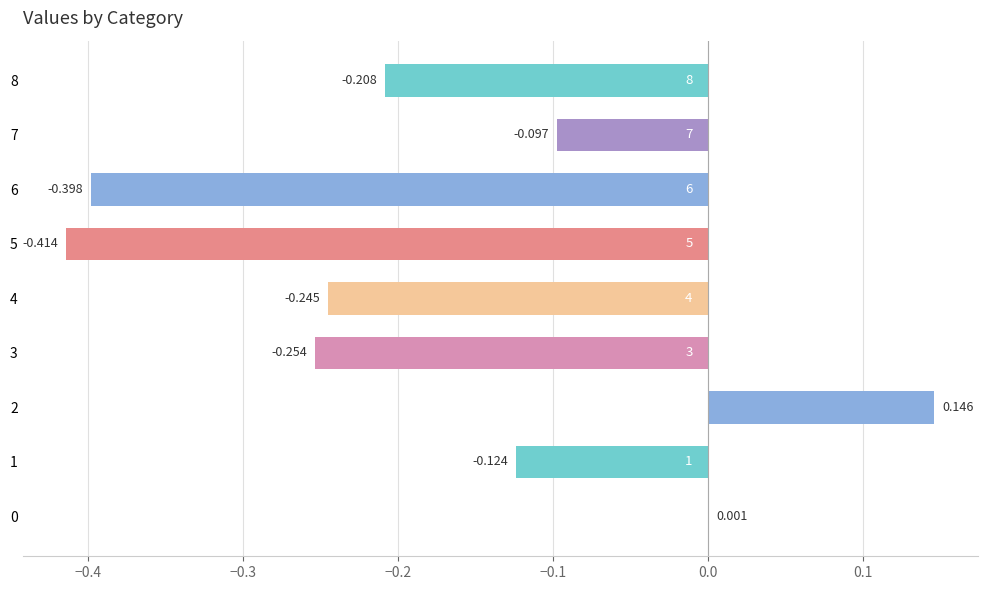

What is the greatest value displayed?

0.1